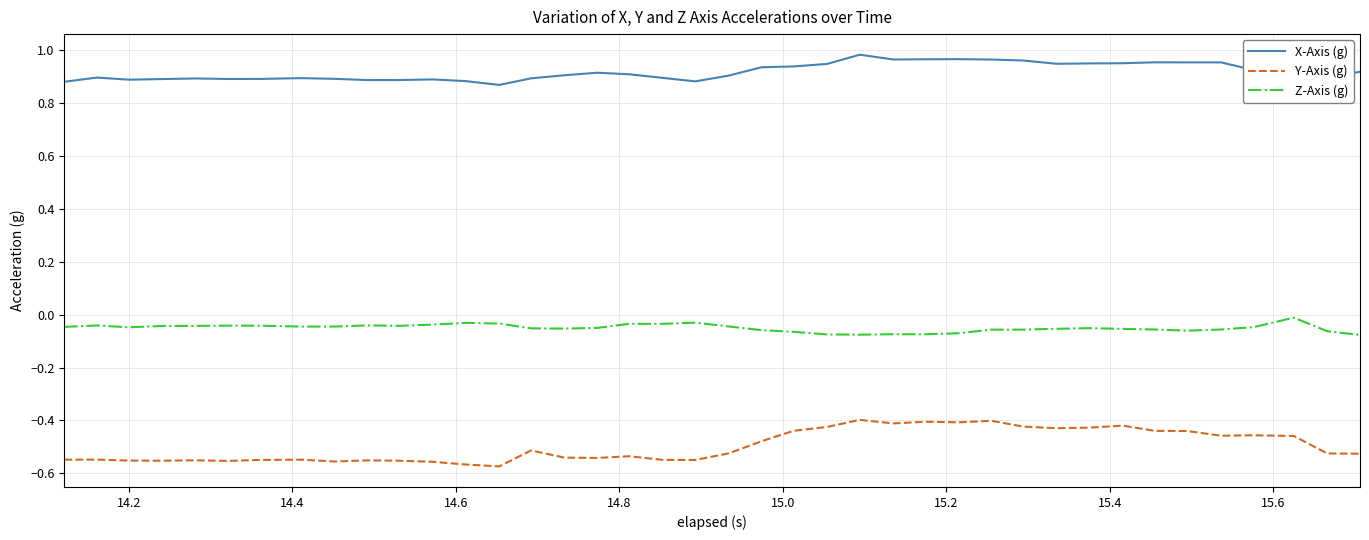

Which series has the widest spread of values?

Y-Axis (g)